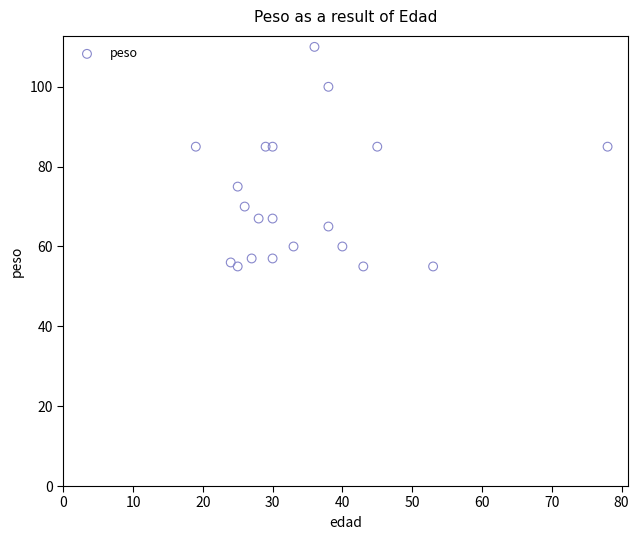

What is the range of X values (max minus min)?

59